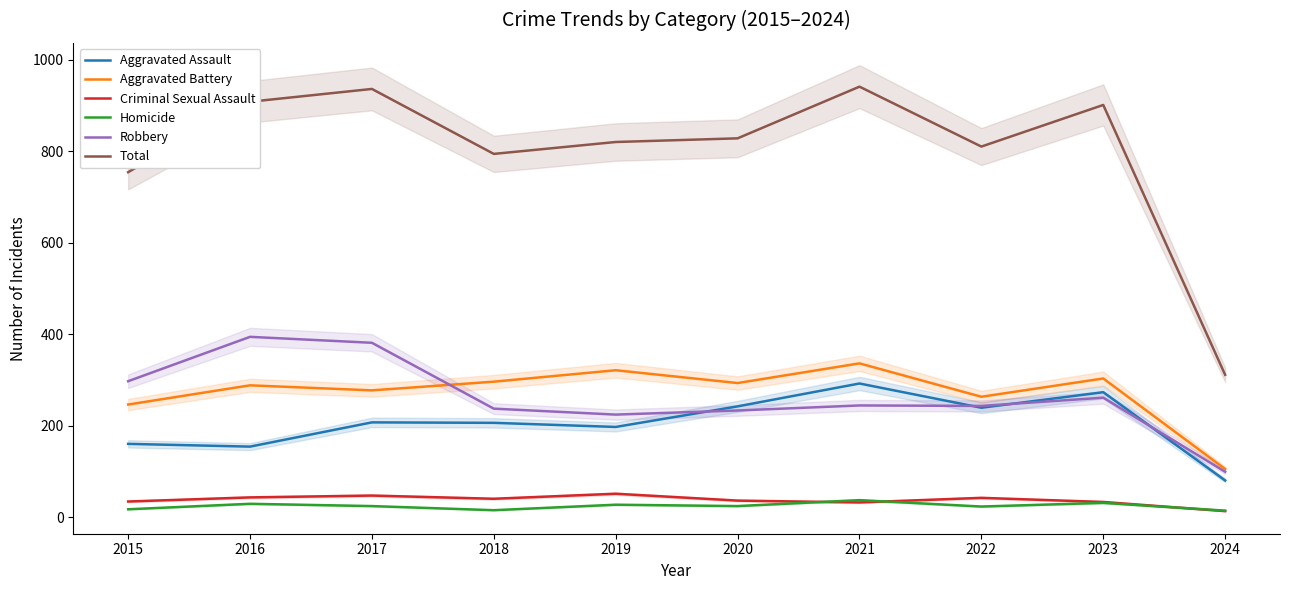

Rank the series by their maximum value, from lowest to highest.

Homicide, Criminal Sexual Assault, Aggravated Assault, Aggravated Battery, Robbery, Total